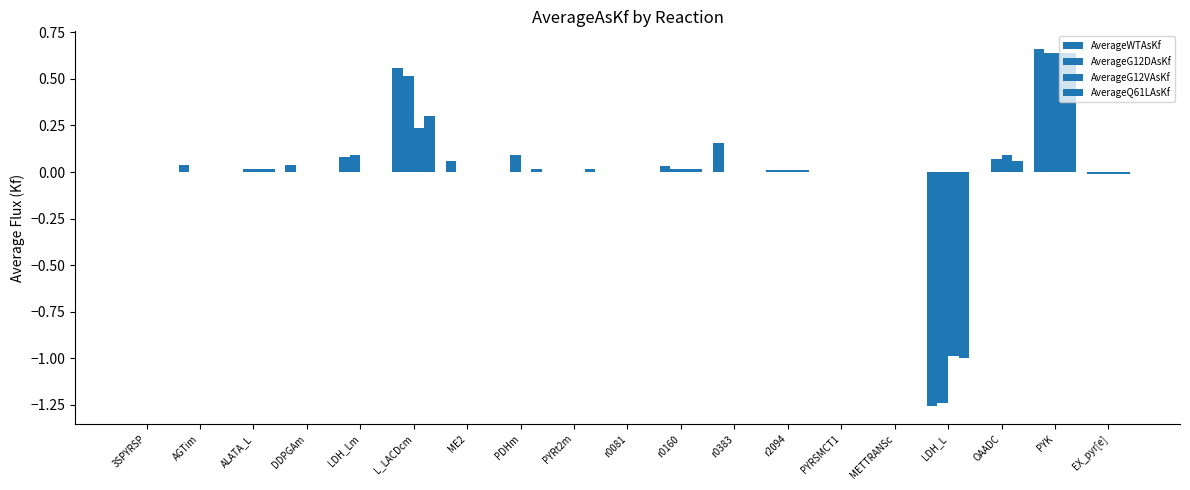

How many categories are shown in the chart?

19